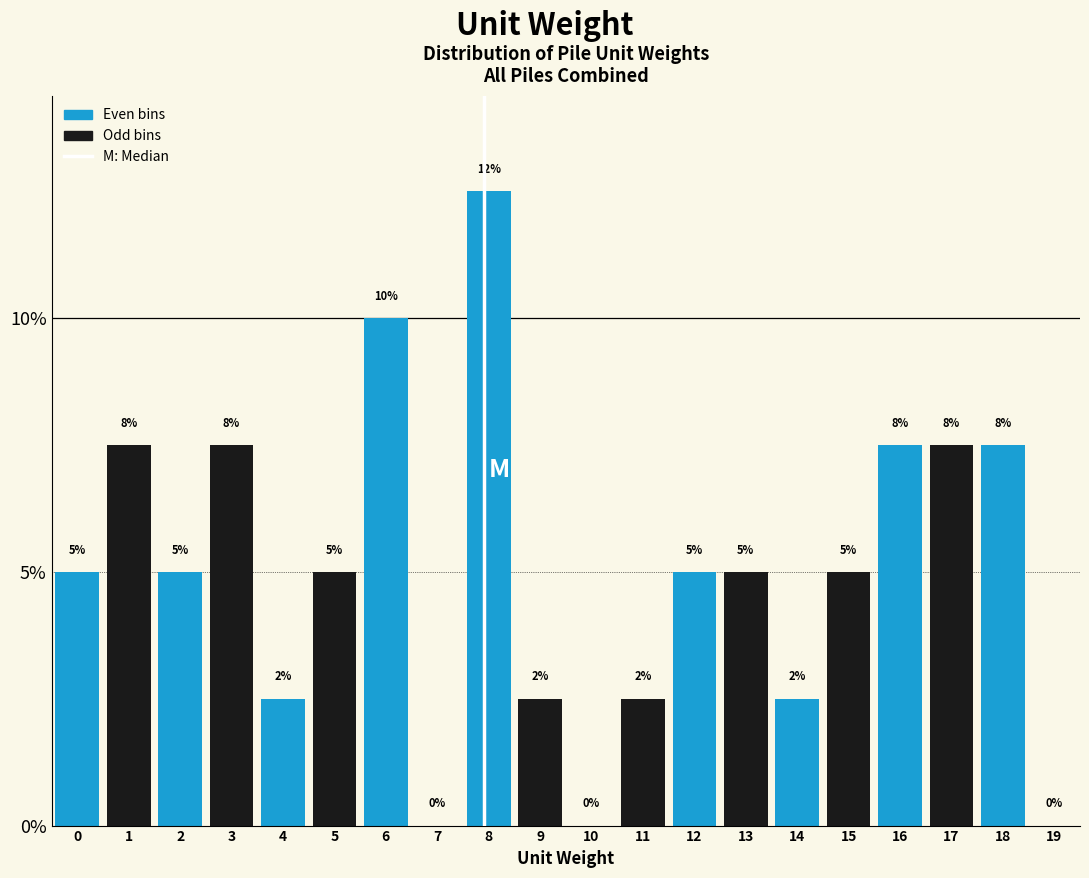

What is the ratio of the value at 14 to the value at 9?

1.0